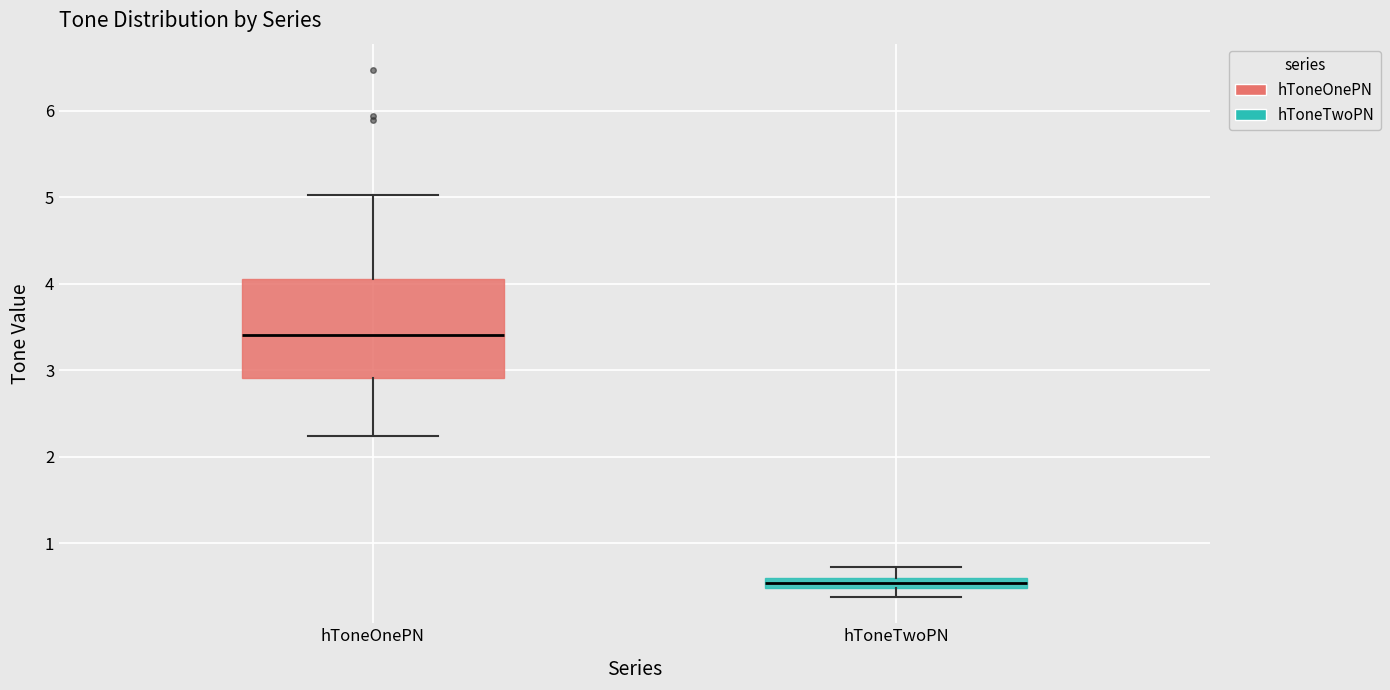

Where is the lower edge of the box for hToneOnePN on the y-axis? The values are not printed on the chart, so give them approximately, as read against the axis.

2.9